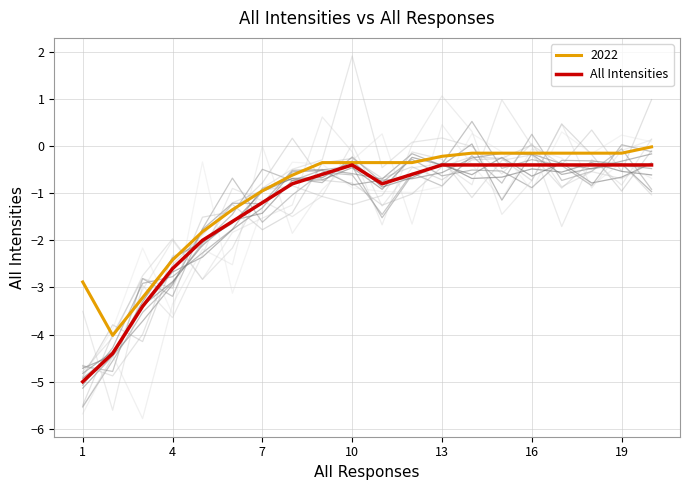

True or false: 2022 has a value of -1.0 at 7.

True